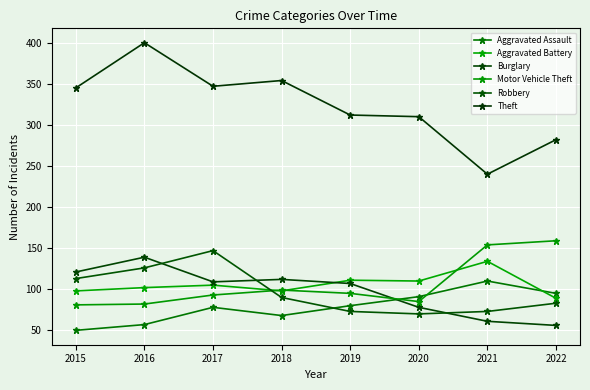

True or false: Aggravated Battery and Theft cross at least once.

False